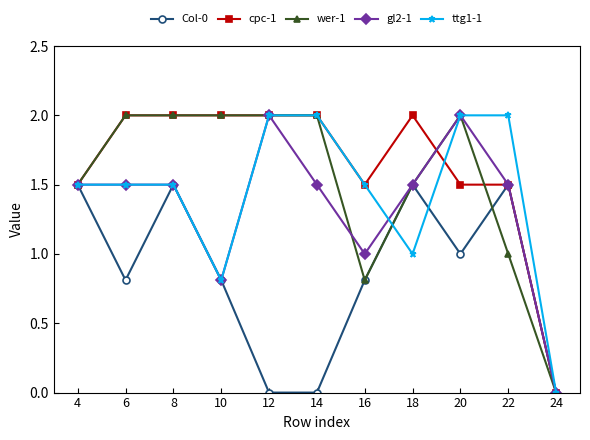

Does the chart display data point markers on the line(s)?

Yes